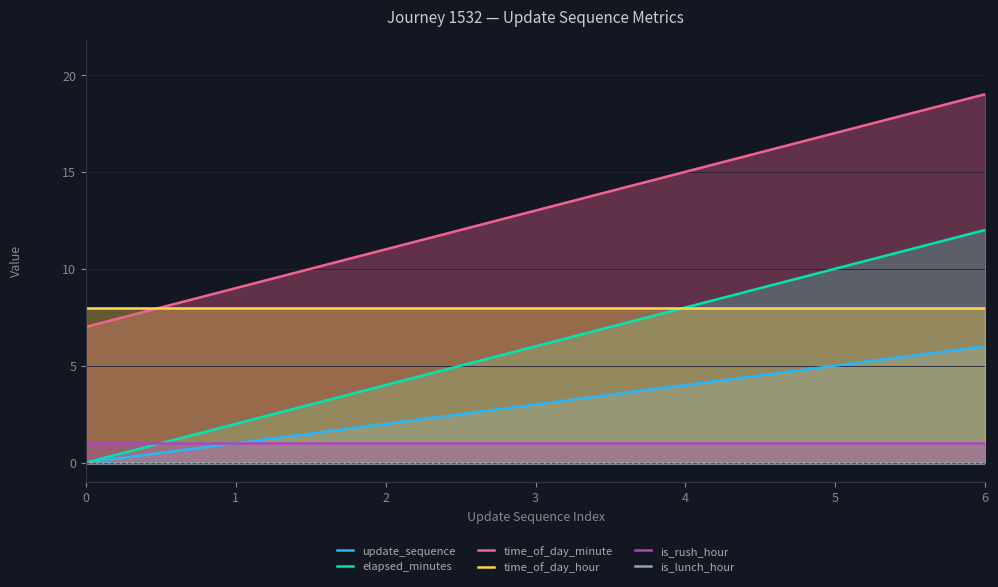

At which label does elapsed_minutes reach its peak?

6